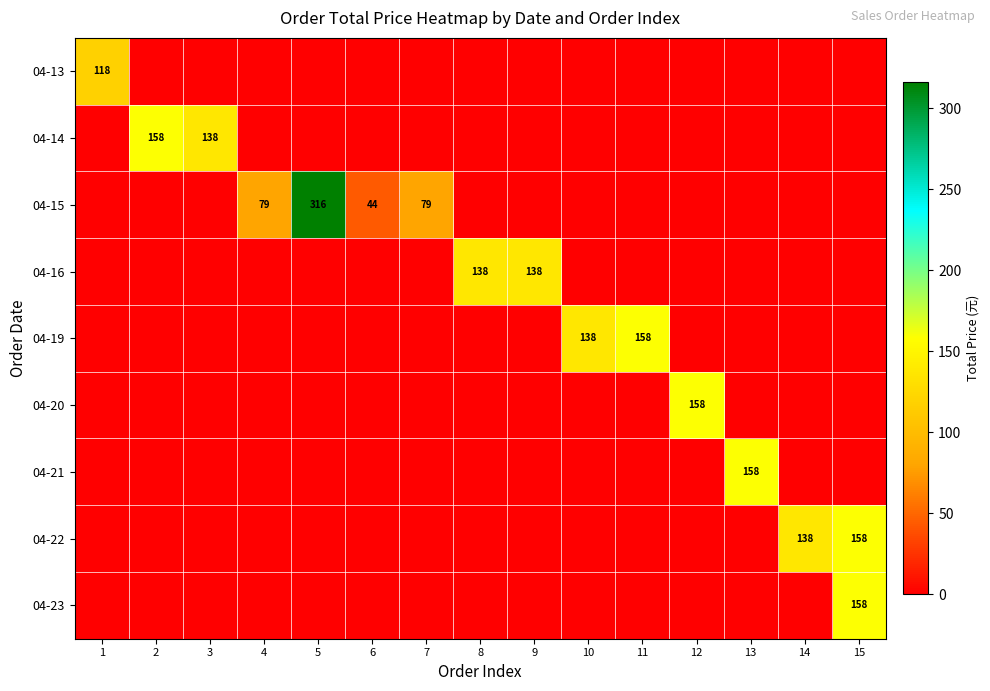

Is it true that 04-22 equals 45 at 14?

False